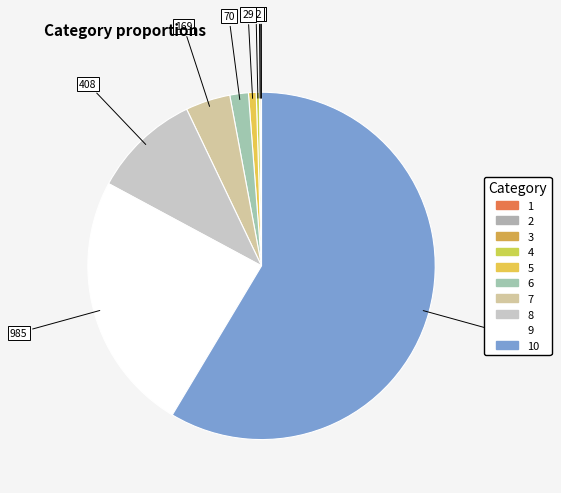

Is there any slice that represents more than half of the pie?

Yes